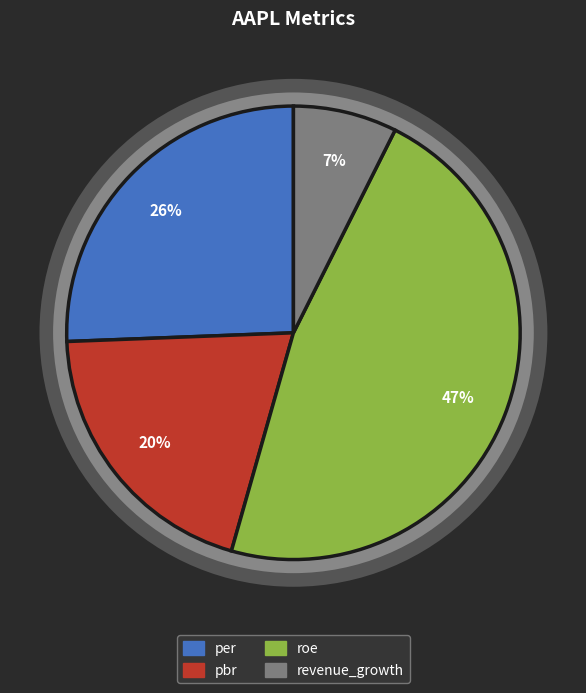

What percentage is NOT represented by roe?

53.0%